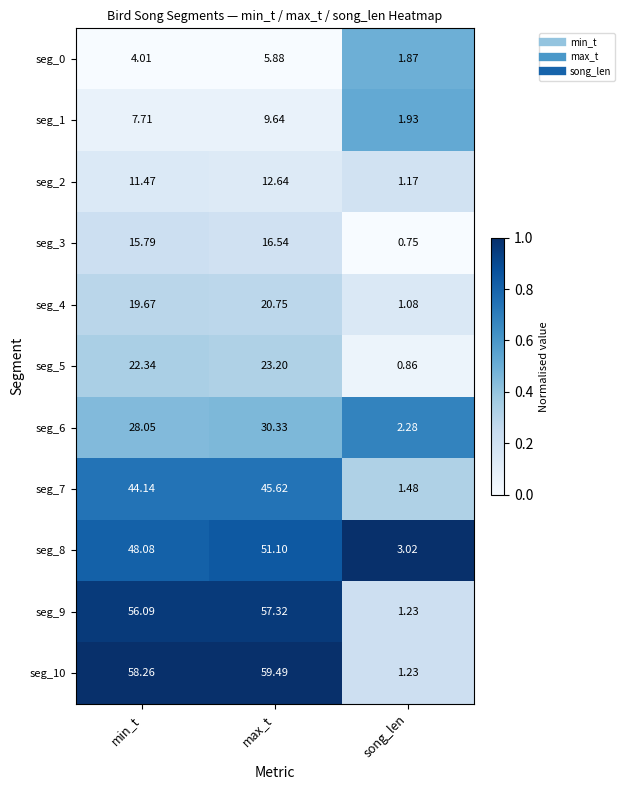

List the labels in order of seg_8 value, smallest first.

song_len, min_t, max_t